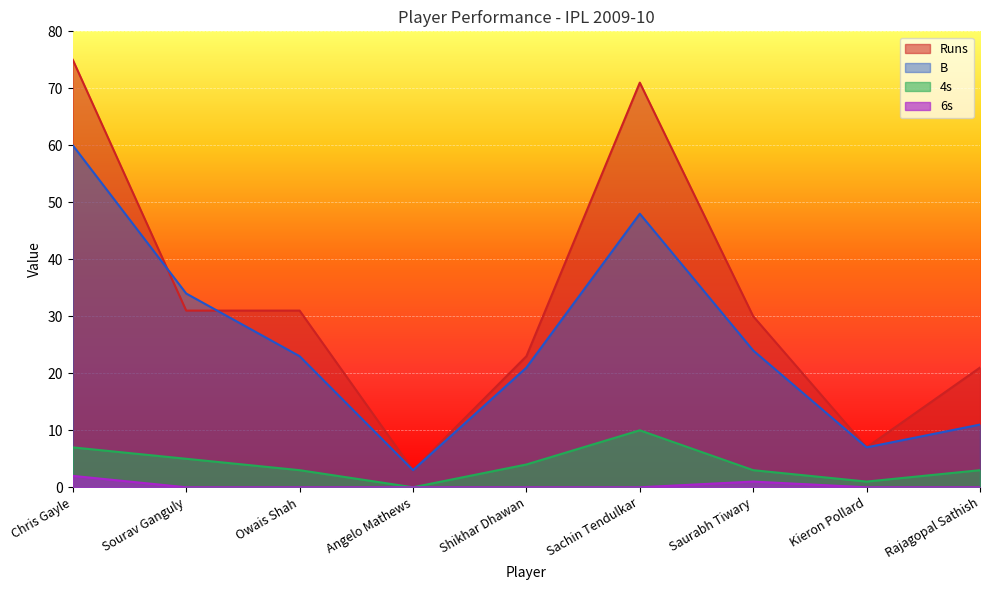

What is the value of the Runs point at the 8th from the left?

7